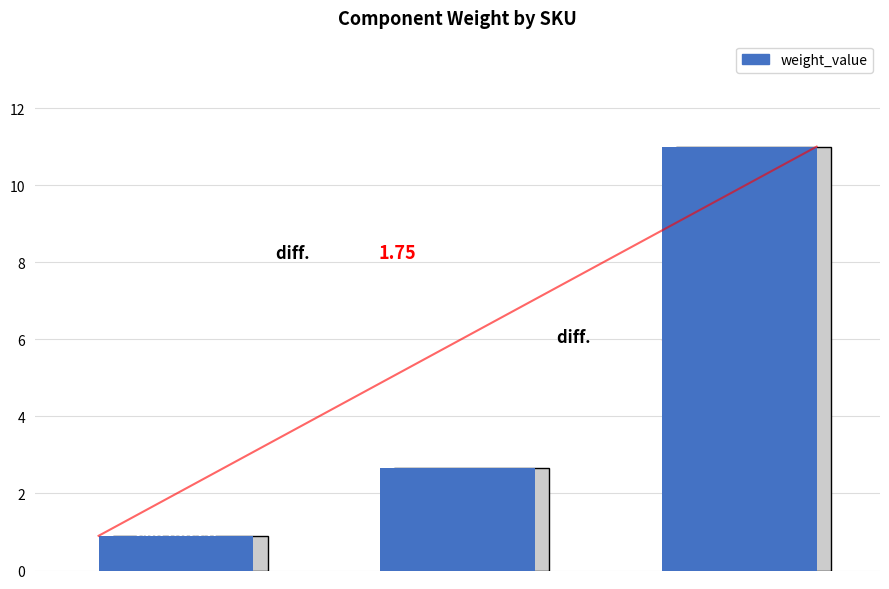

What is the smallest value displayed?

0.9